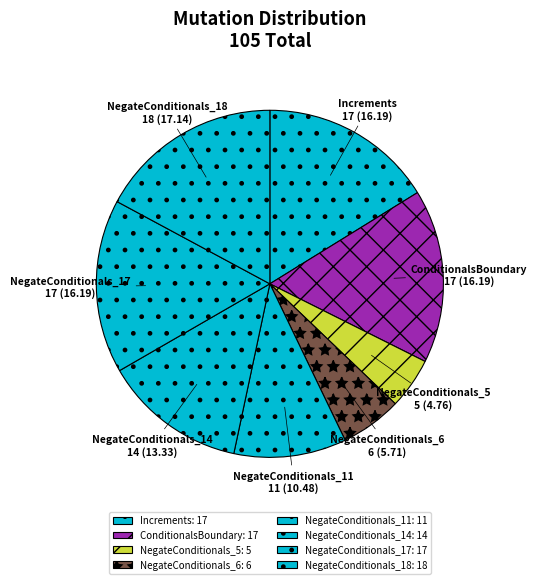

How many slices are in this pie chart?

8